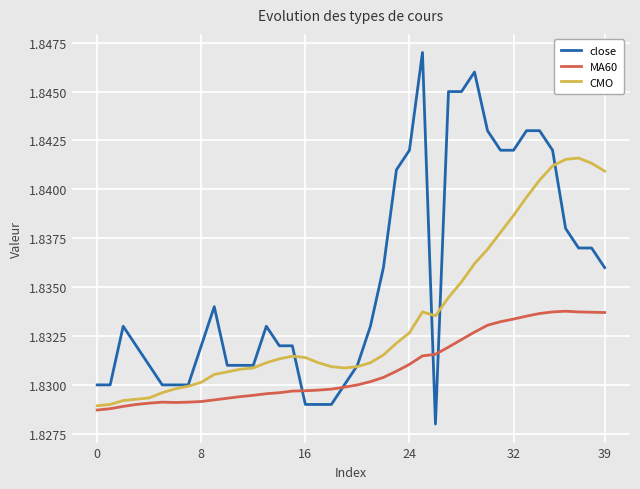

List the series in order of their peak value, highest first.

close, CMO, MA60